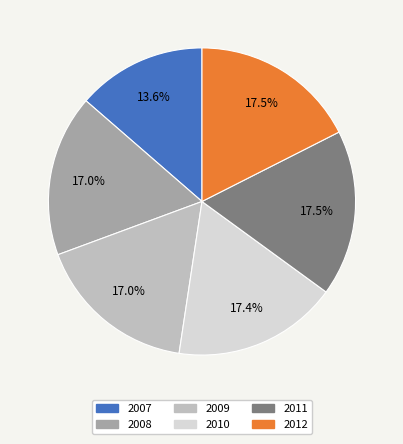

Which has a higher value, 2009 or 2007?

2009